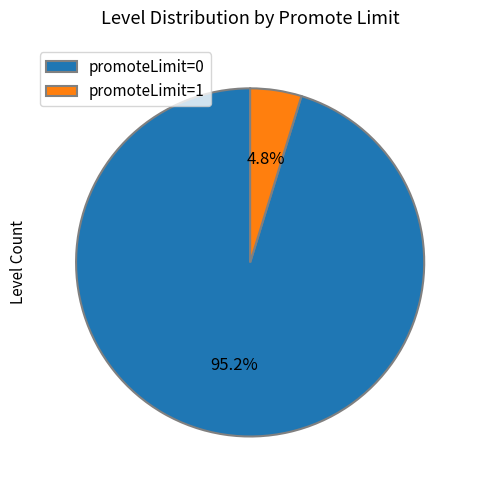

Count the number of slices in the pie.

2